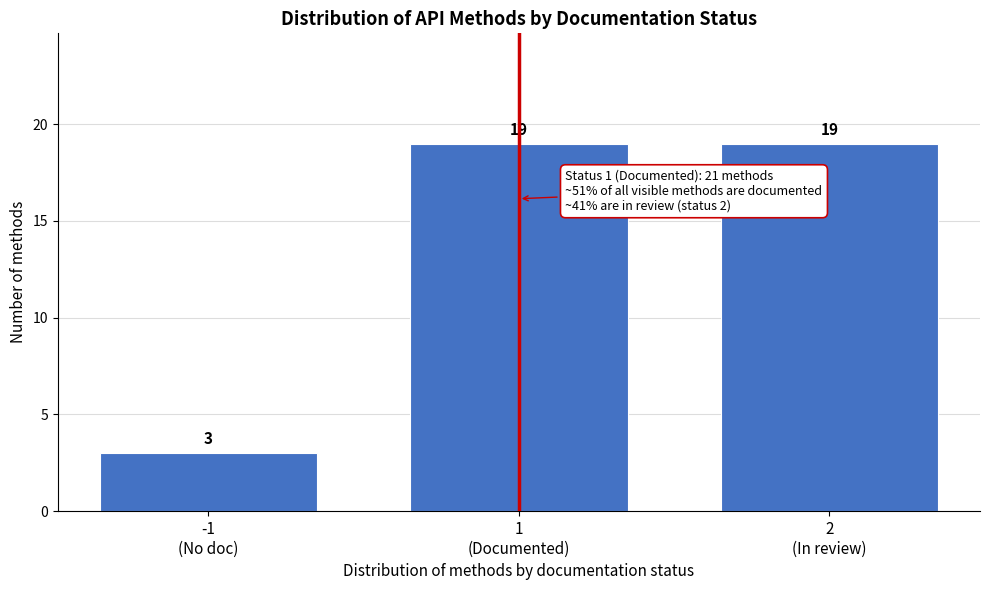

Reading right to left, extract all data points from this chart.

19	19	3